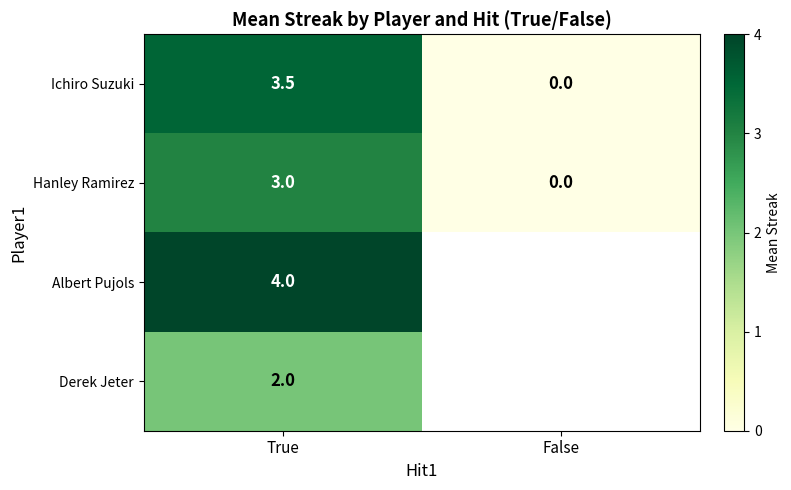

At how many categories does at least one series exceed 3?

1